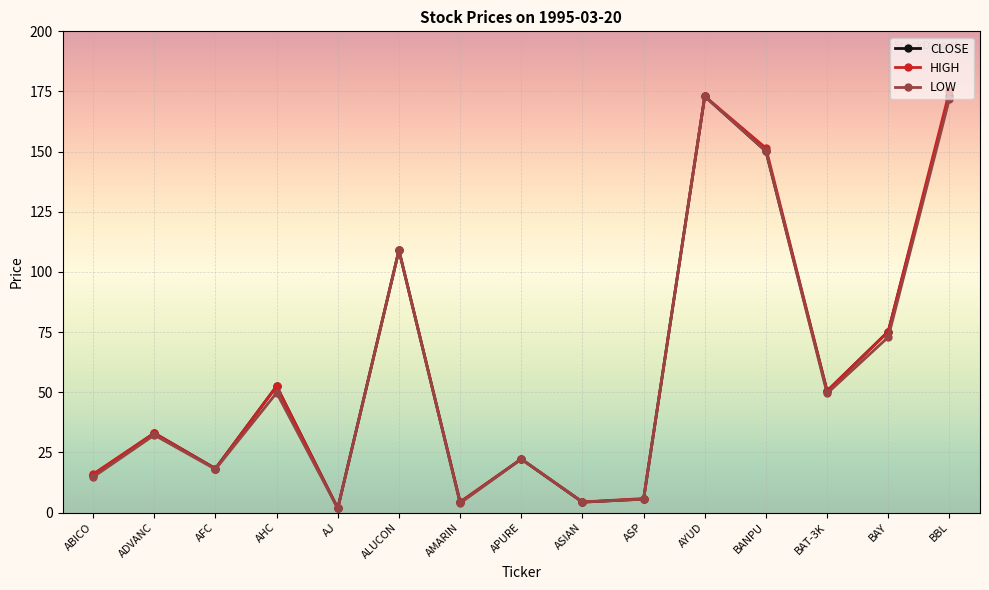

The HIGH series shows 173.0 at AYUD. True or false?

True